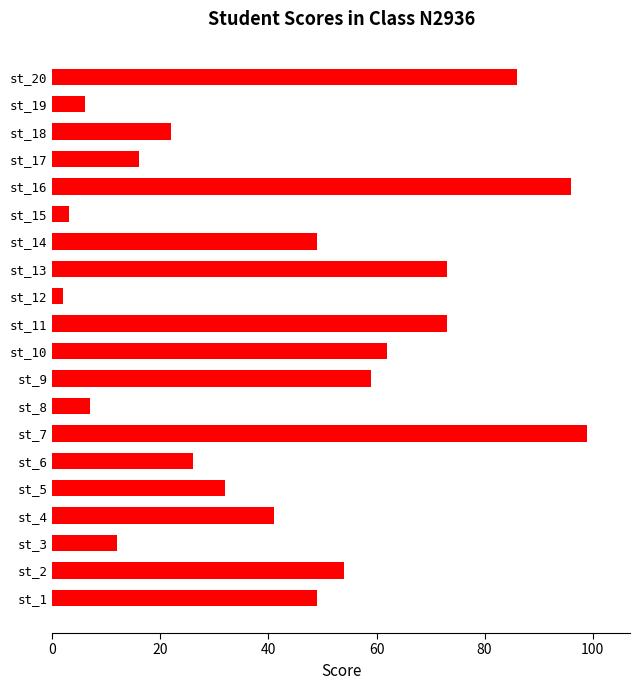

What is the maximum value shown in the chart?

99